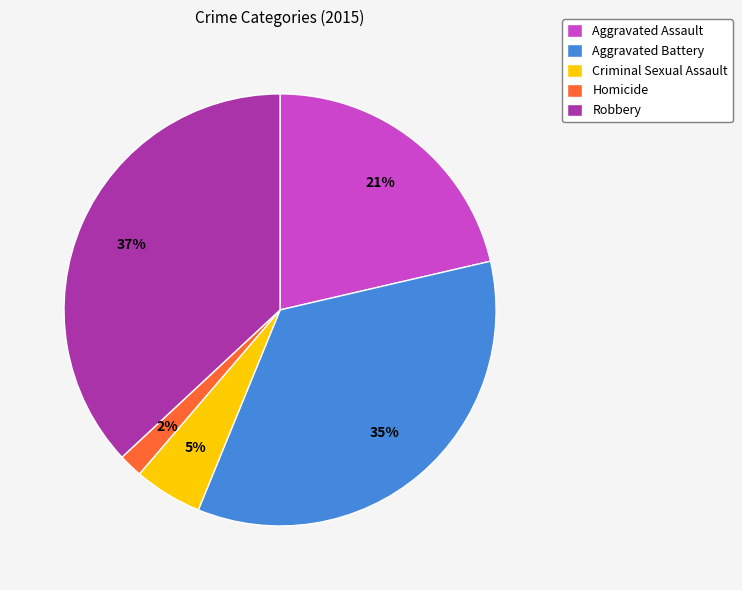

To the nearest percent, what is the average slice percentage?

20%